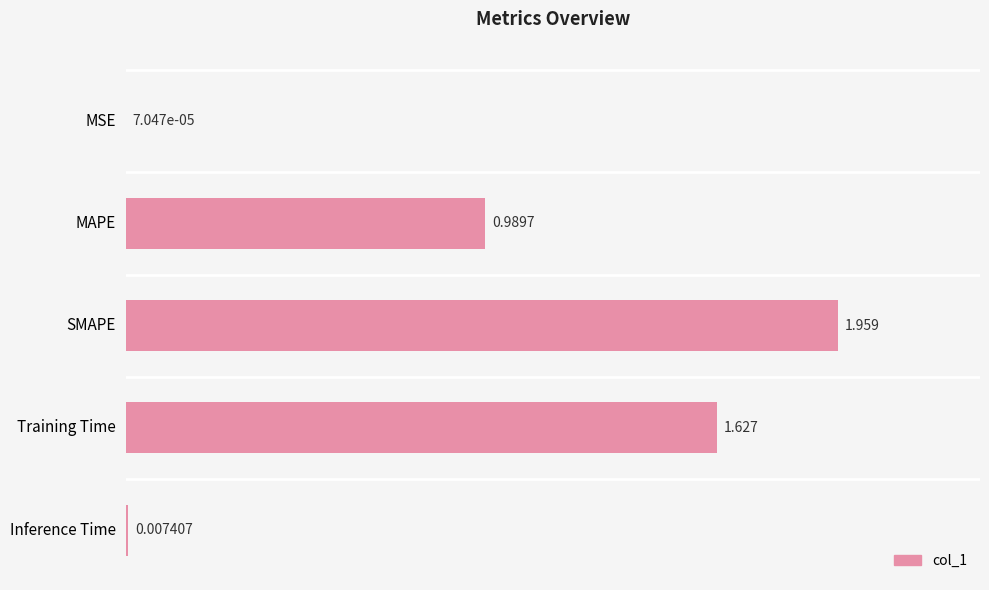

At which label is the value closest to 0?

MSE